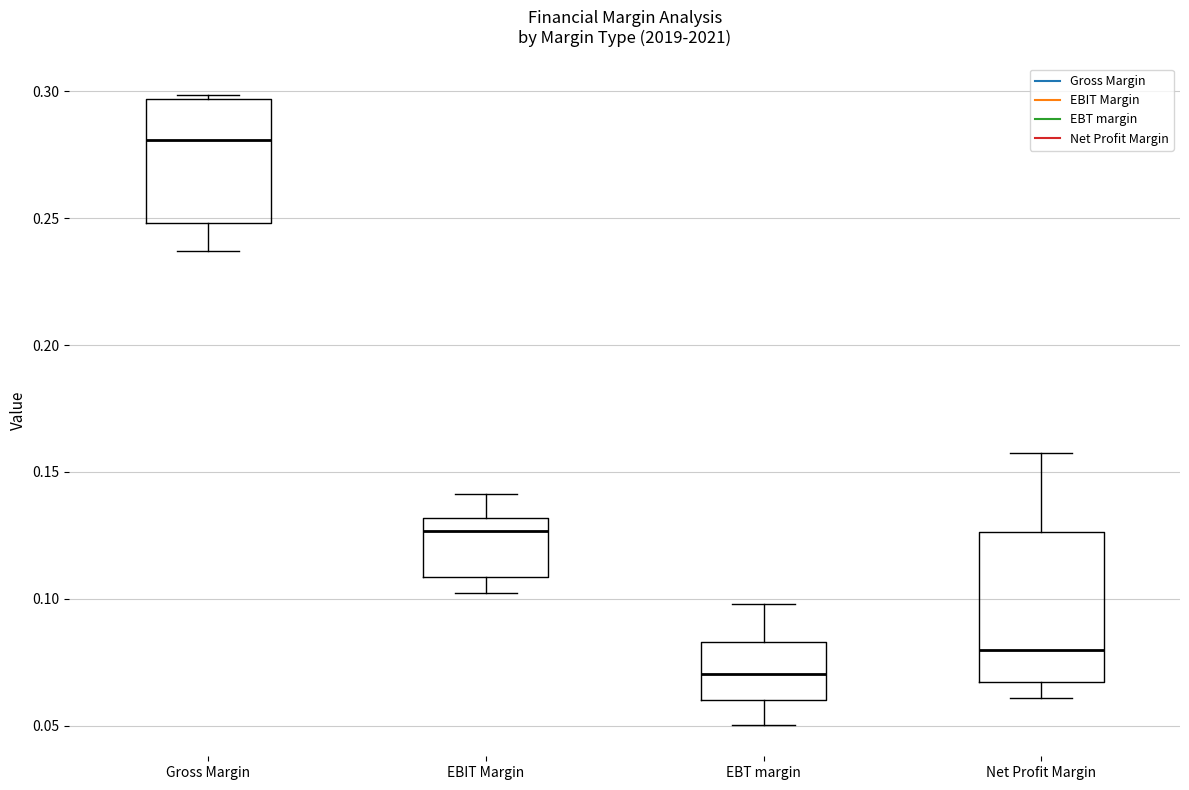

Comparing the boxes themselves (not the whiskers), which one is the tallest?

Net Profit Margin